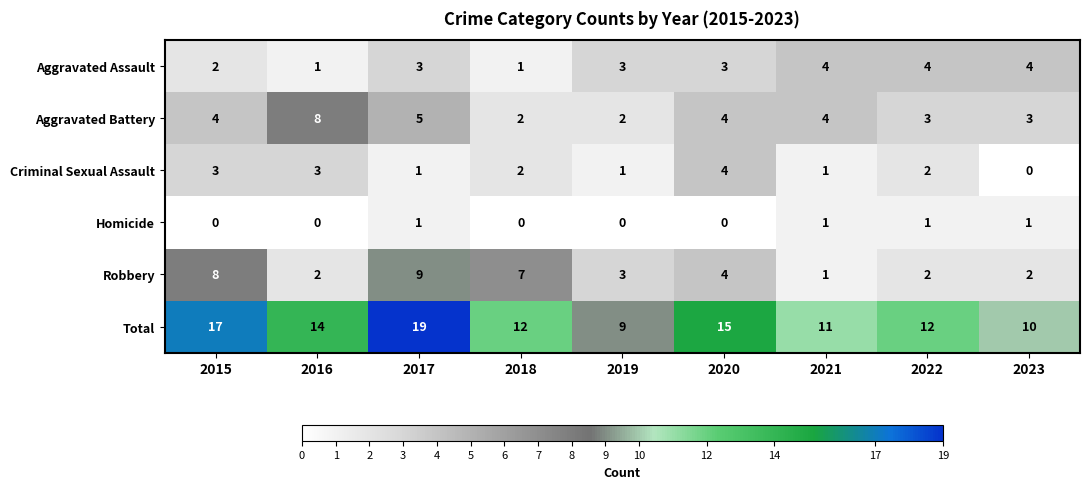

Where does the Criminal Sexual Assault series first go above 2?

2015